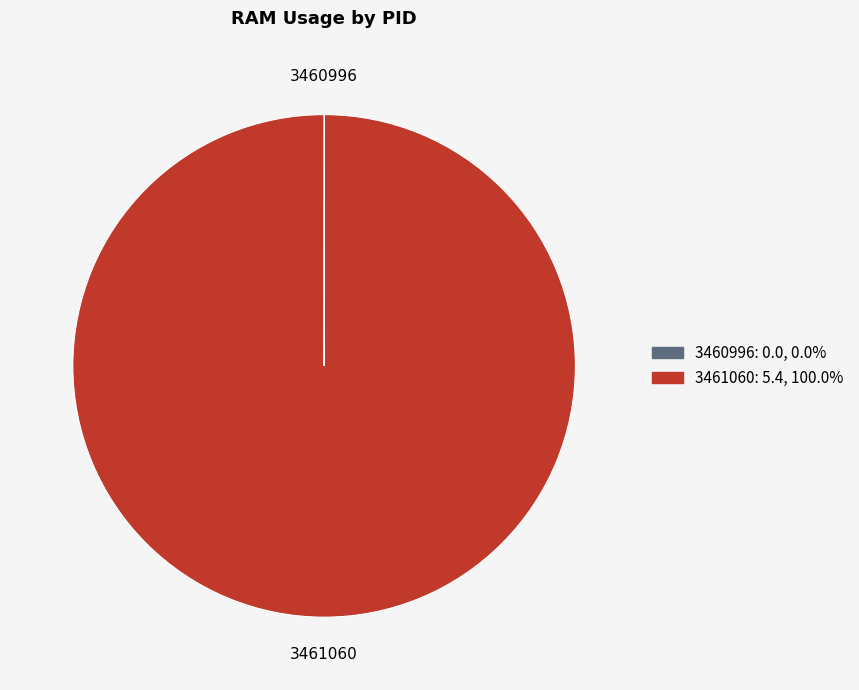

What is the largest slice in the pie chart?

3461060